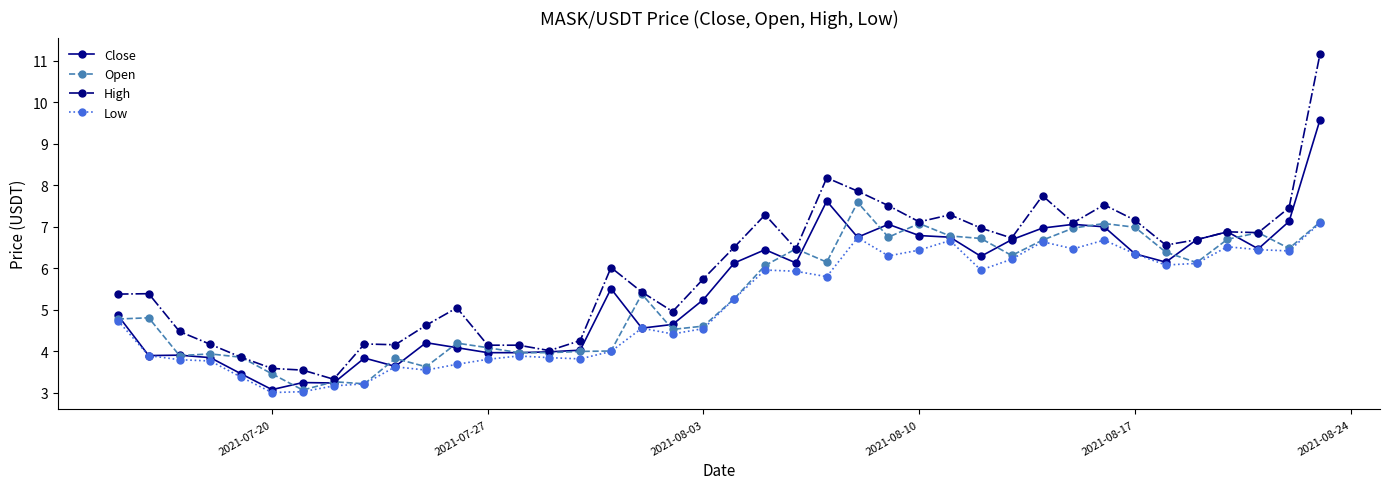

What is the value of the Open point at the 39th from the left?

6.5